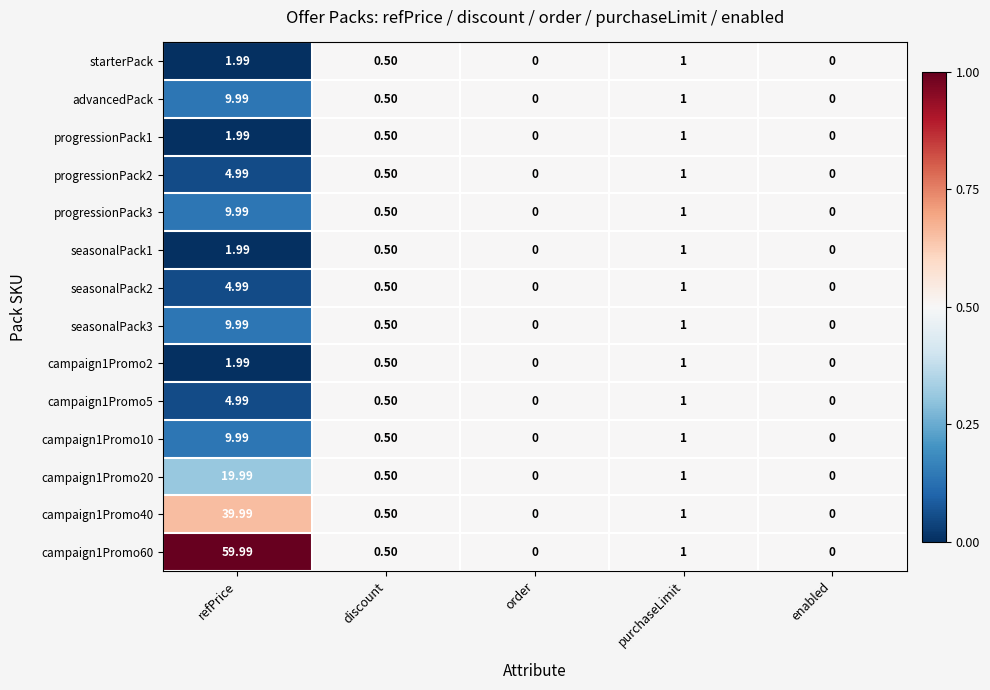

Is the value of progressionPack1 at purchaseLimit greater than the value of campaign1Promo20 at enabled?

Yes